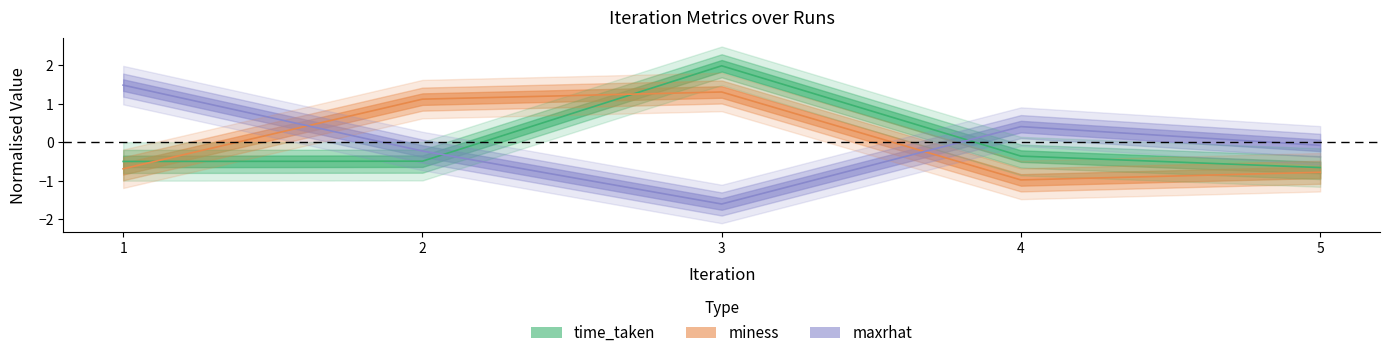

Reading left to right, list all the values displayed in this chart.

time_taken: -0.5	-0.5	2.0	-0.4	-0.7
miness: -0.7	1.1	1.3	-1.0	-0.8
maxrhat: 1.5	-0.2	-1.6	0.4	-0.1